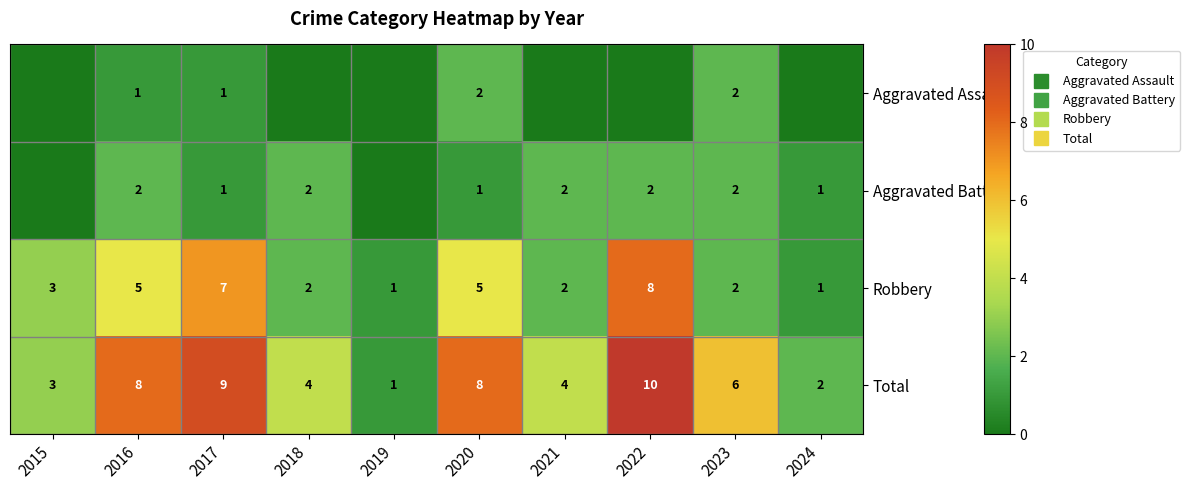

What is the difference between the highest and lowest values at 2015?

3